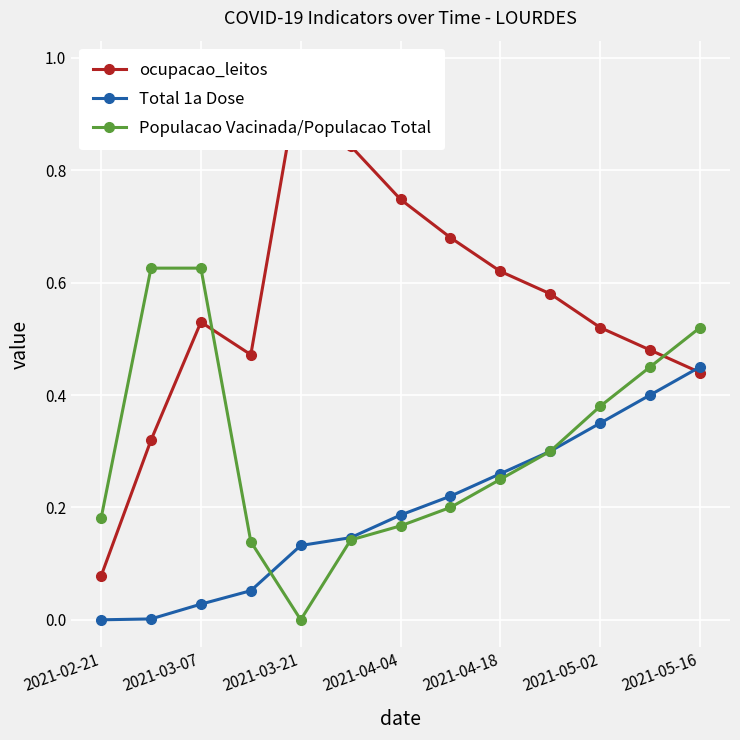

After their last crossing, which series has the higher values: ocupacao_leitos or Total 1a Dose?

Total 1a Dose